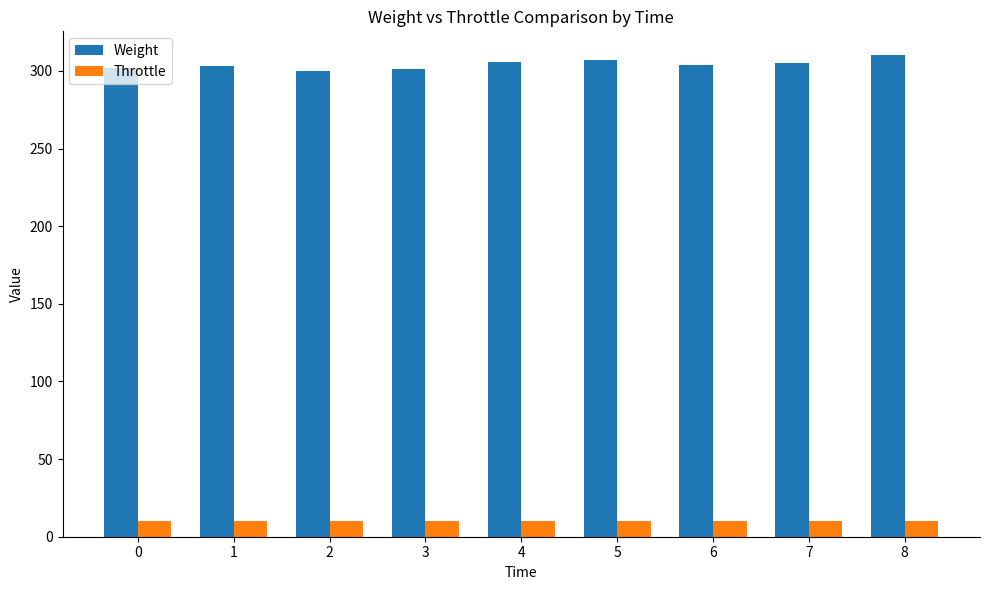

At how many categories does at least one series exceed 163?

9